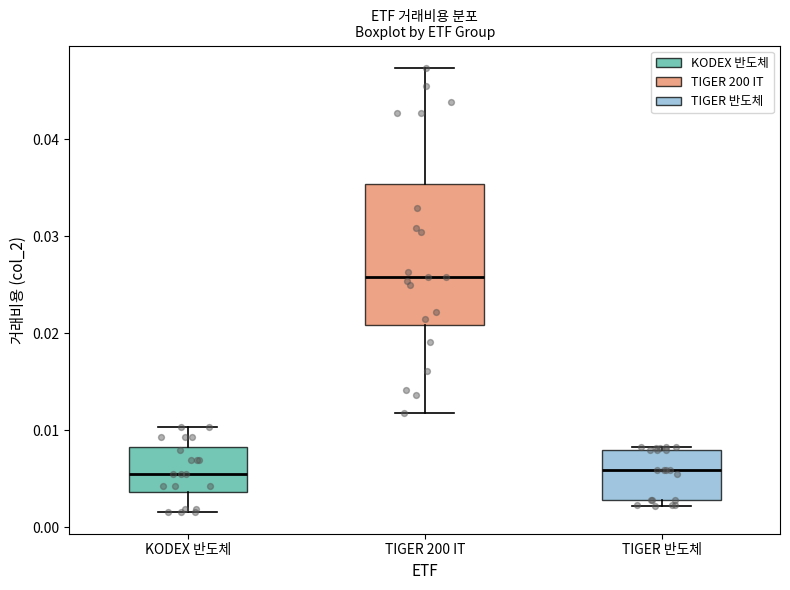

Reading left to right, transcribe this box plot: for each box, give where its median line is, the range the box spans, and where its two whiskers end, as read against the y-axis. The values are not printed on the chart, so give them approximately, as read against the axis.

KODEX 반도체: median 0.006, box 0.004 to 0.008, whiskers 0.002 to 0.010
TIGER 200 IT: median 0.026, box 0.021 to 0.035, whiskers 0.012 to 0.047
TIGER 반도체: median 0.006, box 0.003 to 0.008, whiskers 0.002 to 0.008 (just above the box's upper edge)